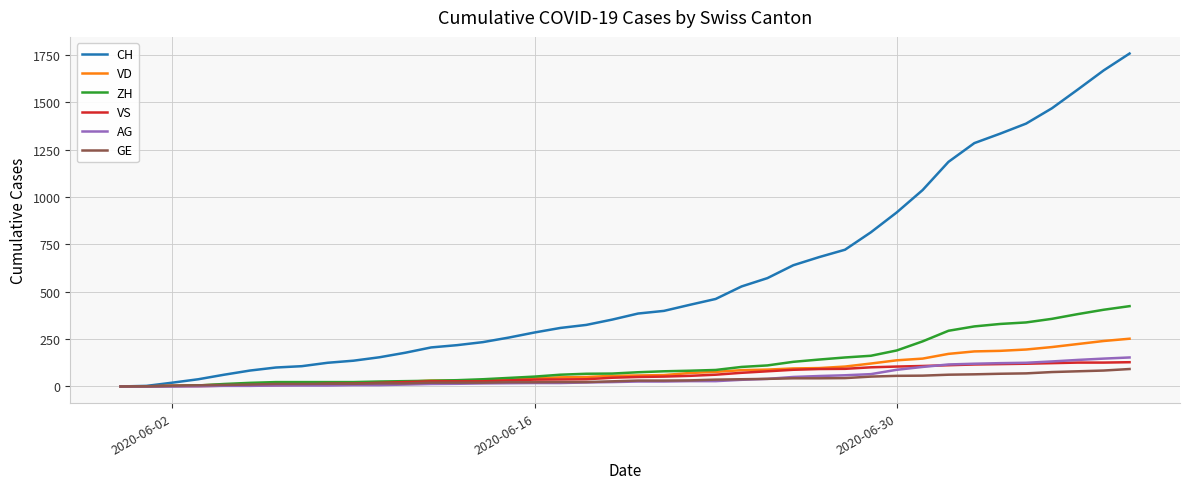

What is the maximum value for VD?

252